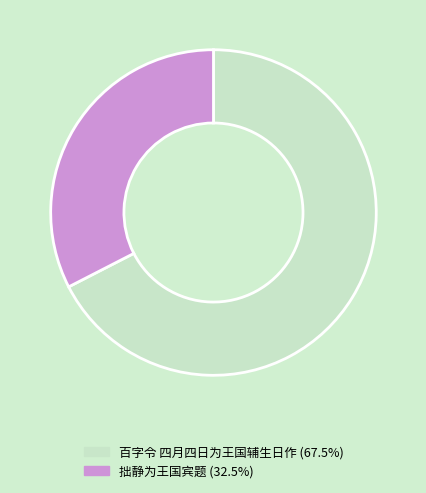

Is there any slice that represents more than half of the pie?

Yes